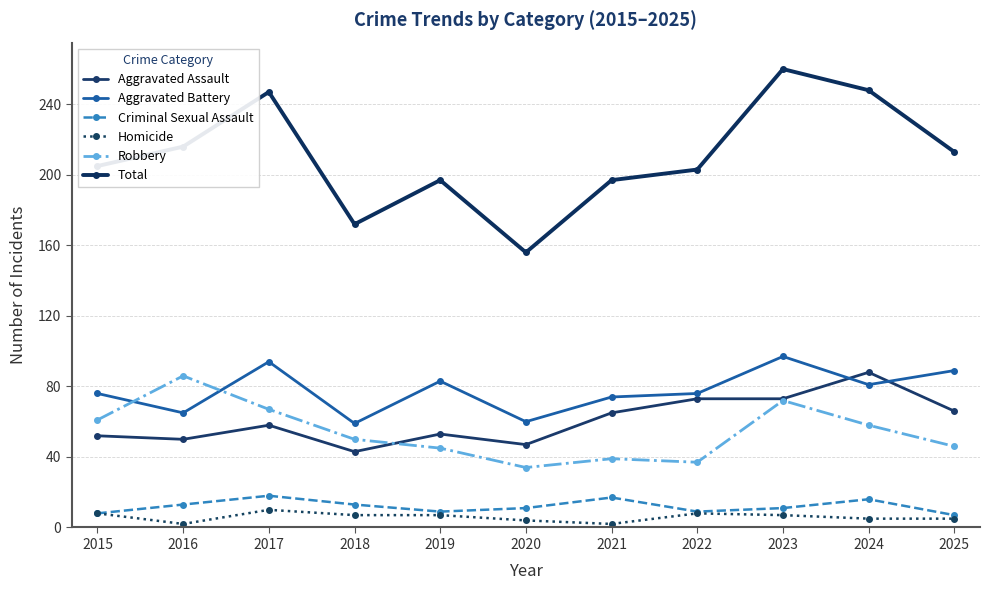

What is the difference between the second highest and minimum values in the Homicide series?

6